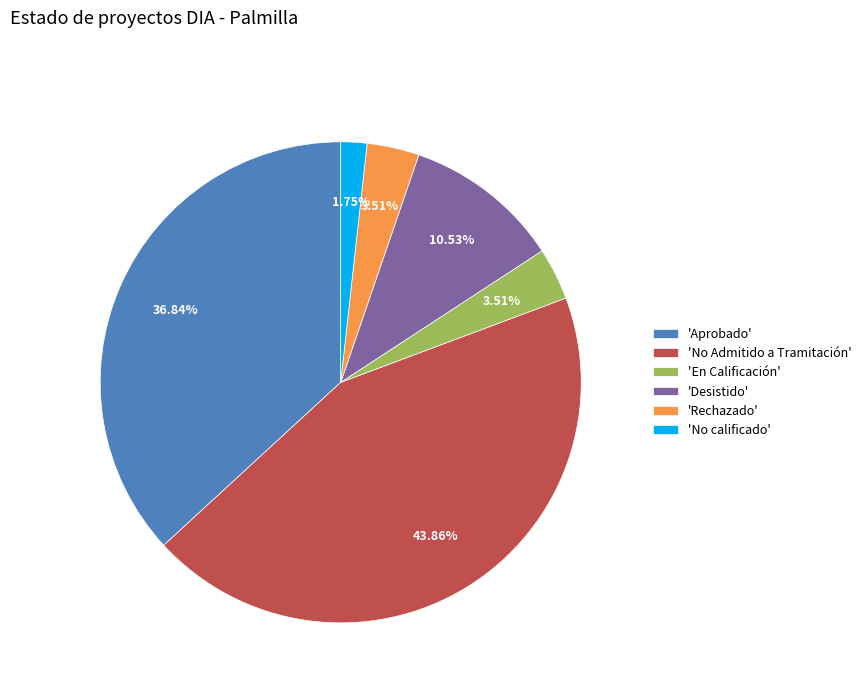

What is the smallest slice in the pie chart?

'No calificado'